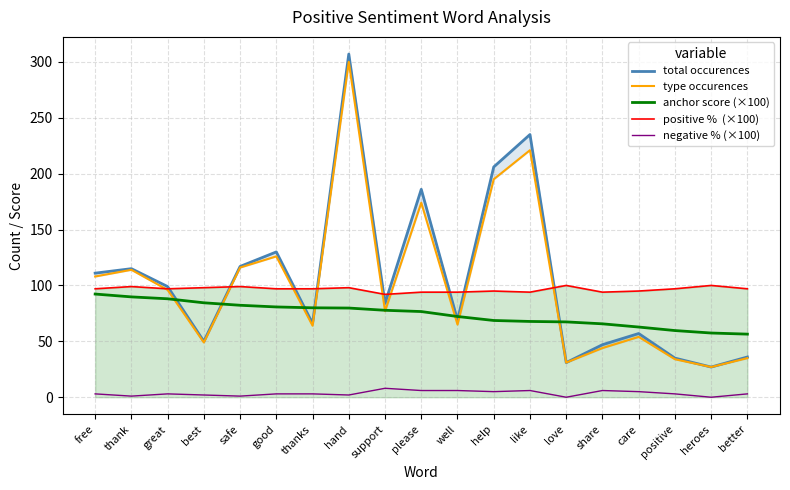

Which series has the largest range (max minus min)?

total occurences